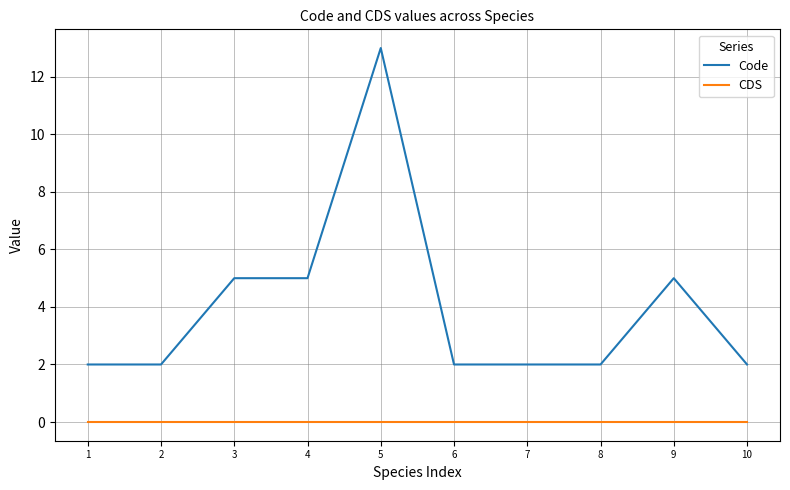

Is the value of CDS at 1 greater than the value of Code at 9?

No